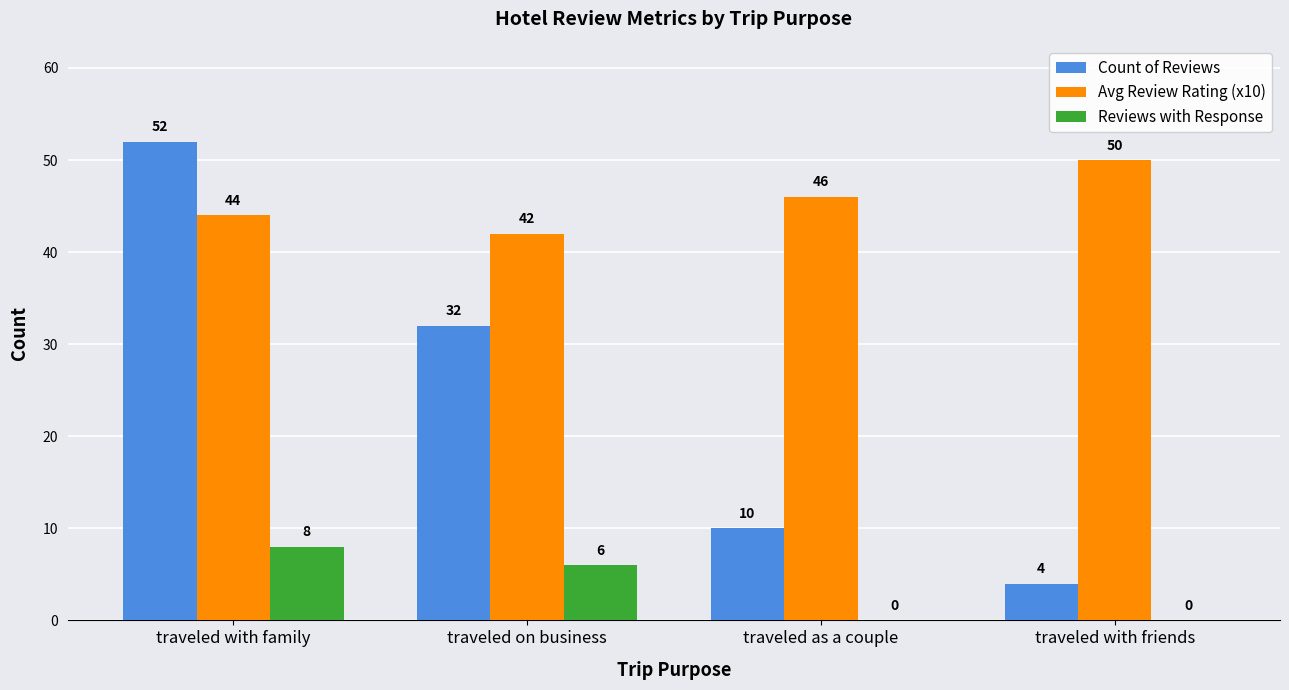

Are the bars grouped side by side (vs. stacked)?

Yes